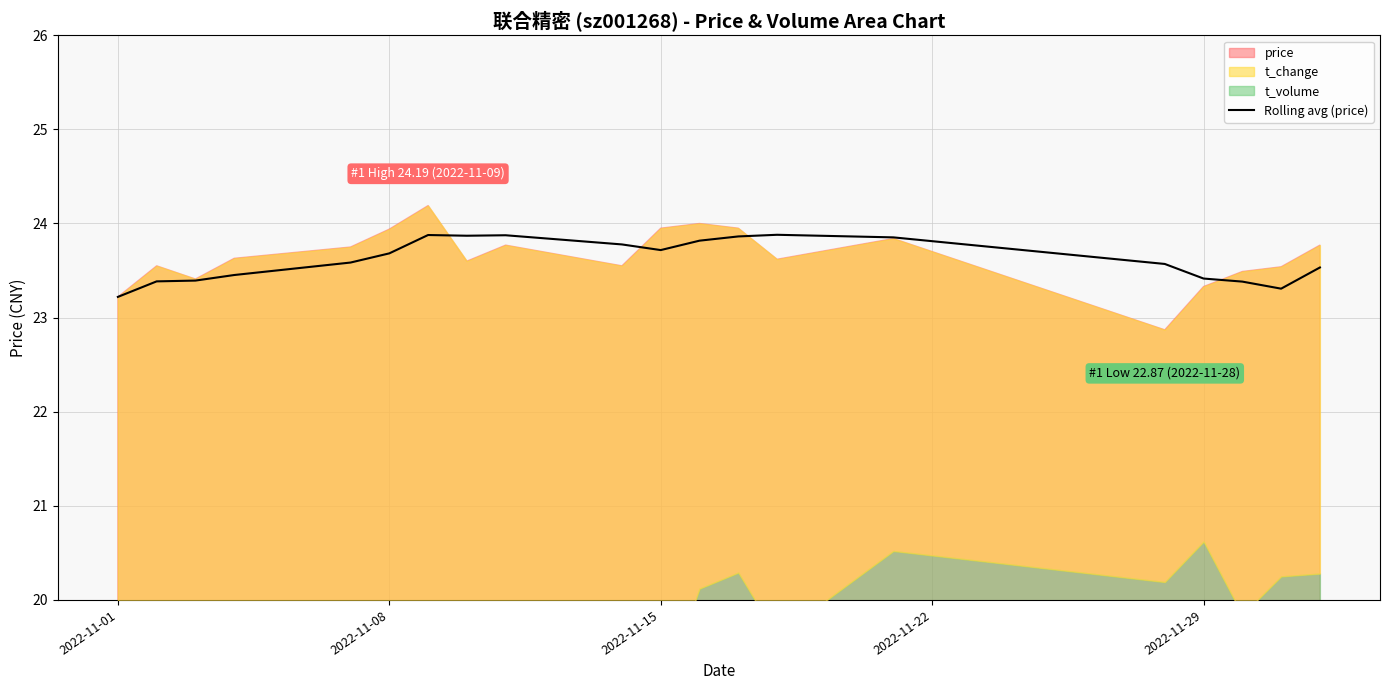

Is it true that Rolling avg (price) equals 23.4 at 2022-11-29?

True